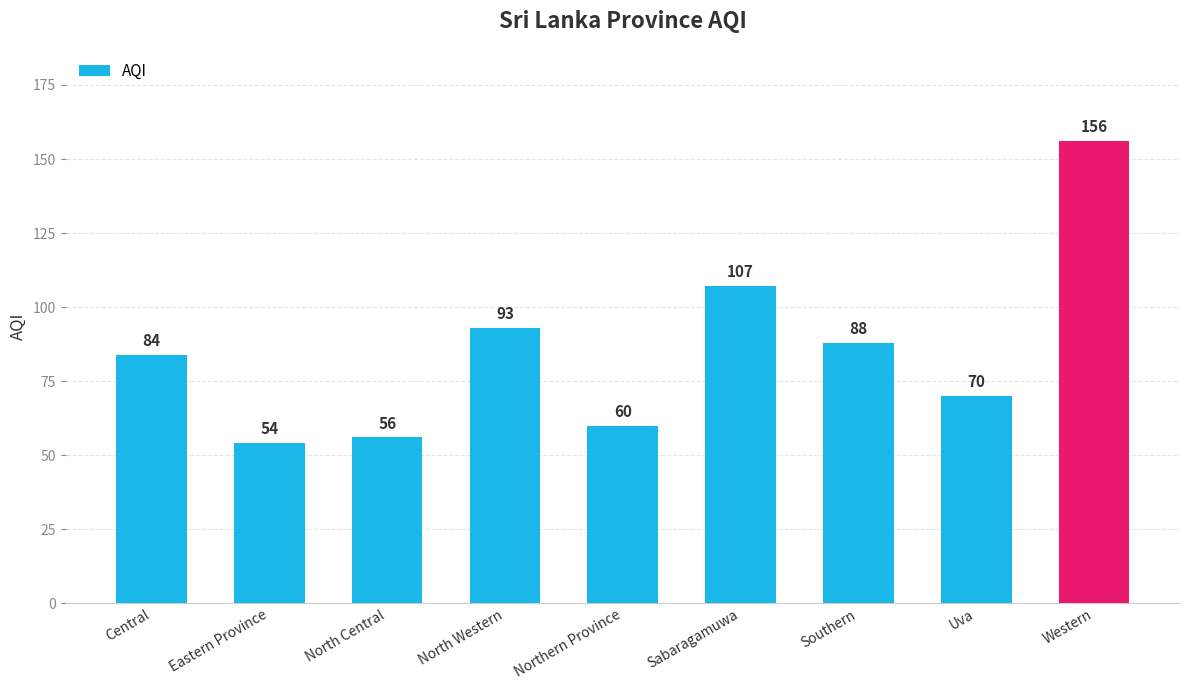

List the labels in order of value, smallest first.

Eastern Province, North Central, Northern Province, Uva, Central, Southern, North Western, Sabaragamuwa, Western